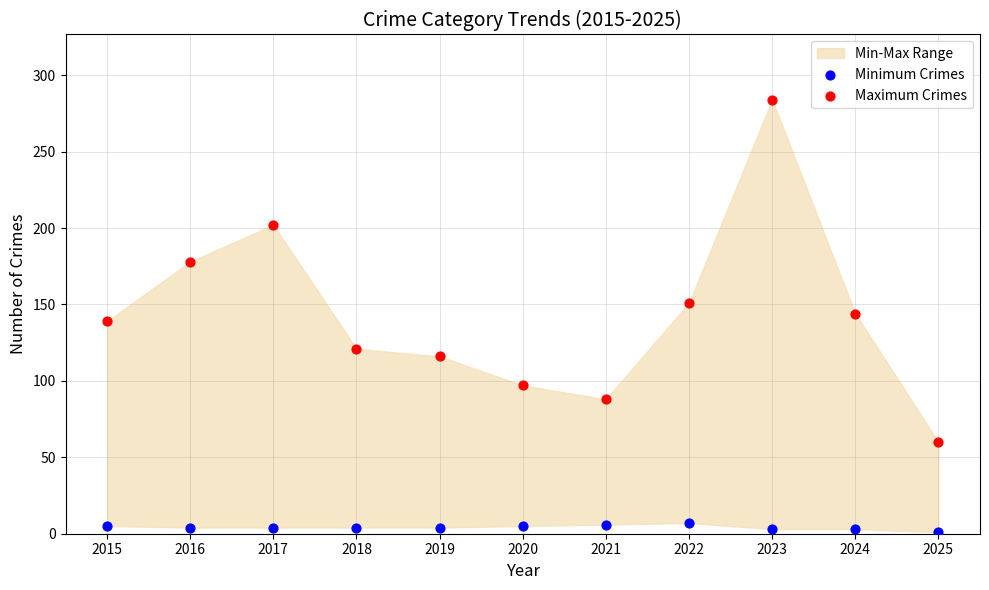

In the Maximum Crimes series, what Y value is closest to 172?

178